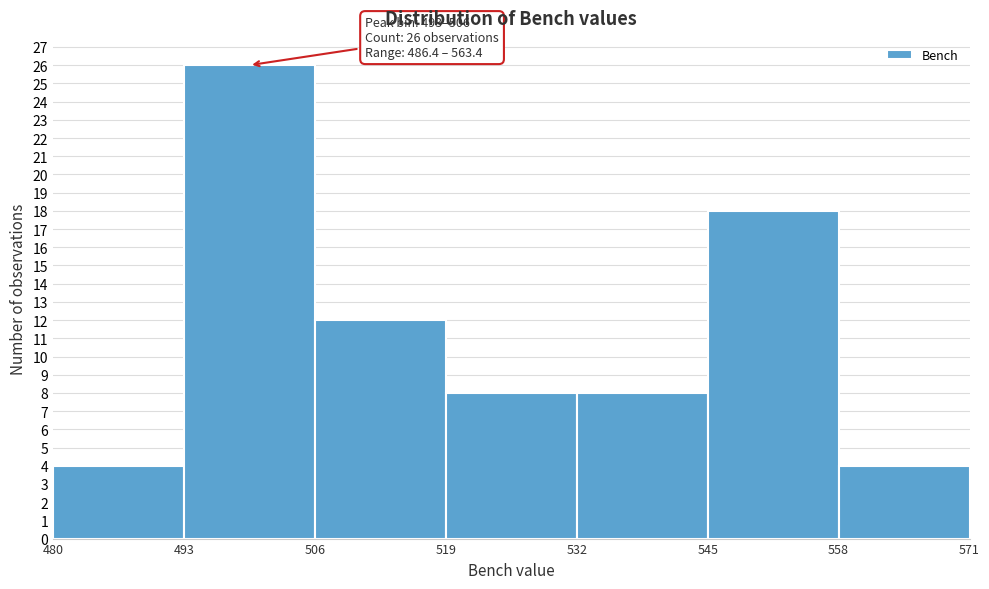

Over which range of the x-axis is the bar tallest?

493 to 506